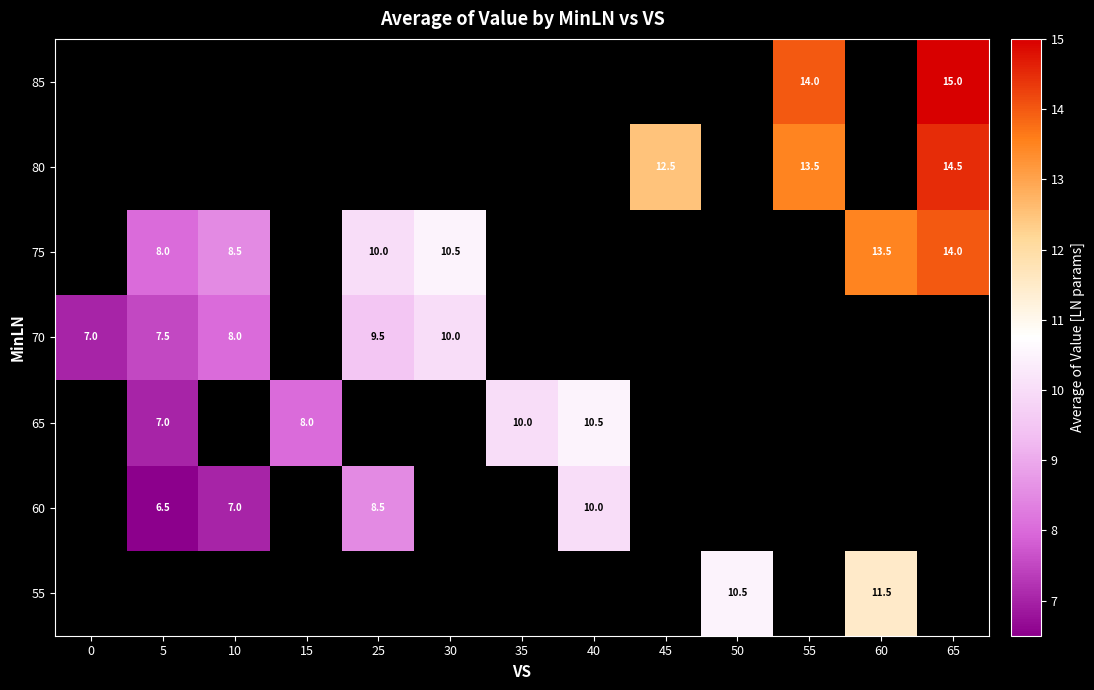

How many distinct data groups are displayed?

7